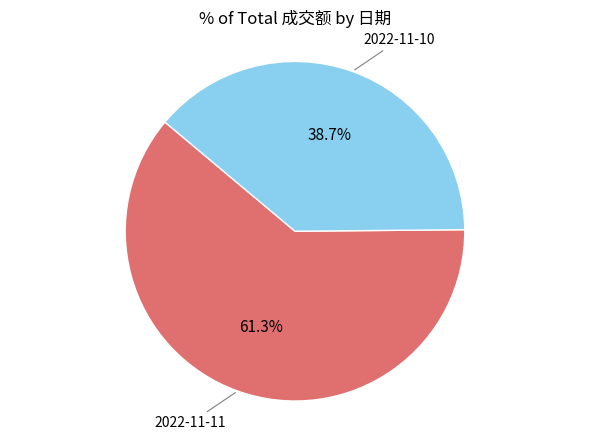

To the nearest percent, what is the difference between the largest and smallest slice percentages?

23%